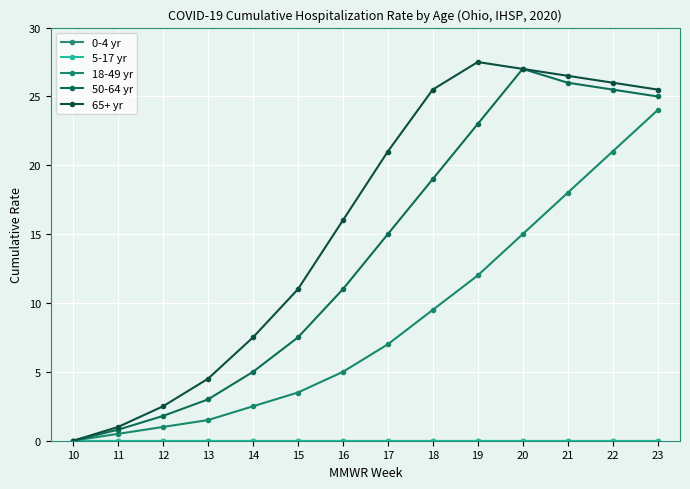

What is the total value across all series at 11?

2.3